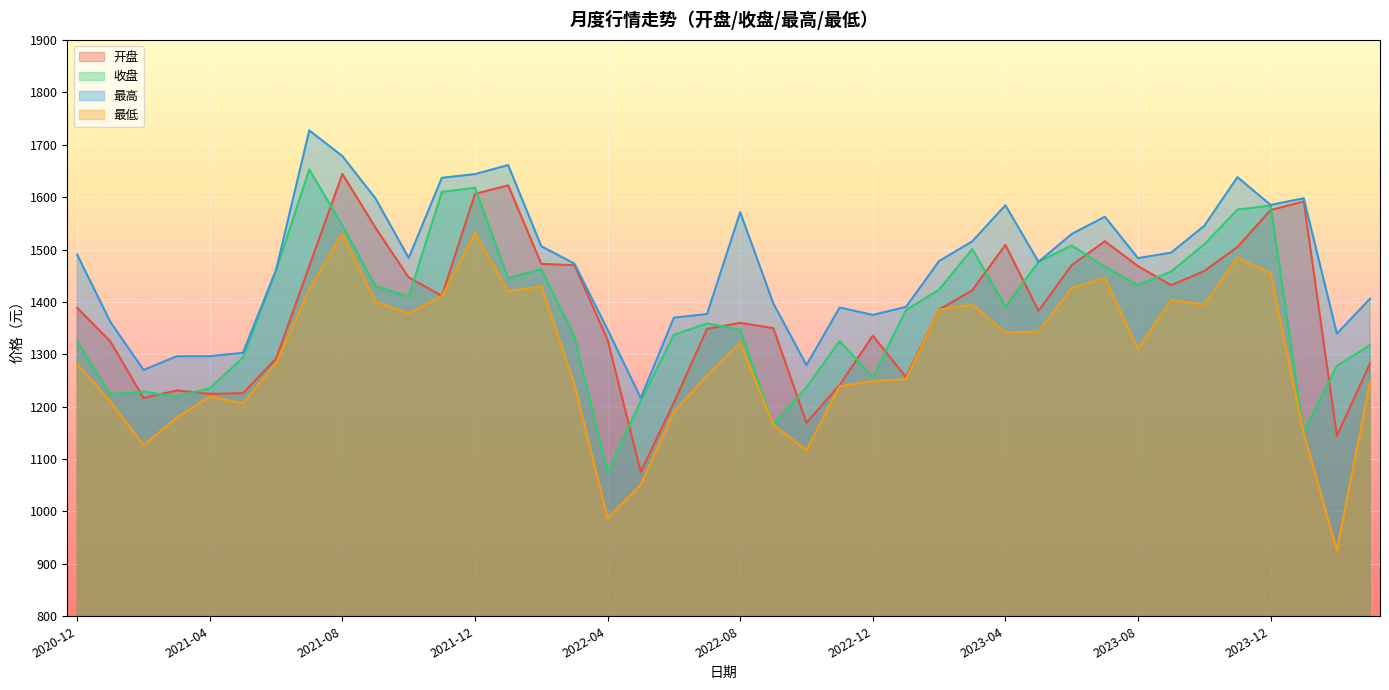

What is the minimum value shown in the chart?

925.5